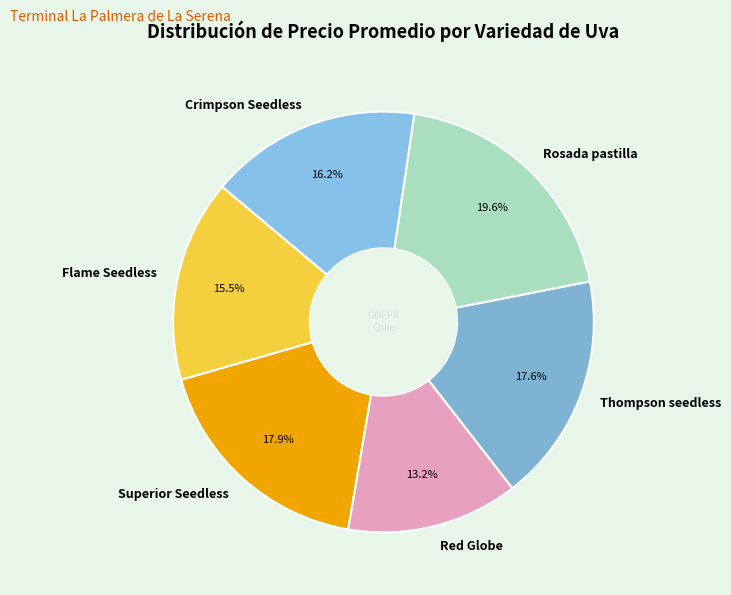

Is there a majority slice in this chart?

No